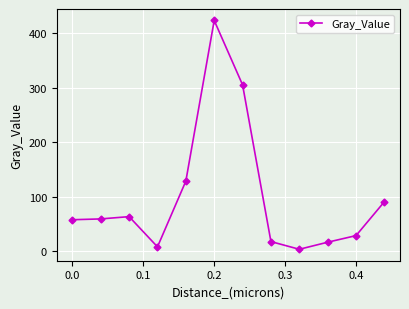

What is the maximum value shown in the chart?

423.1